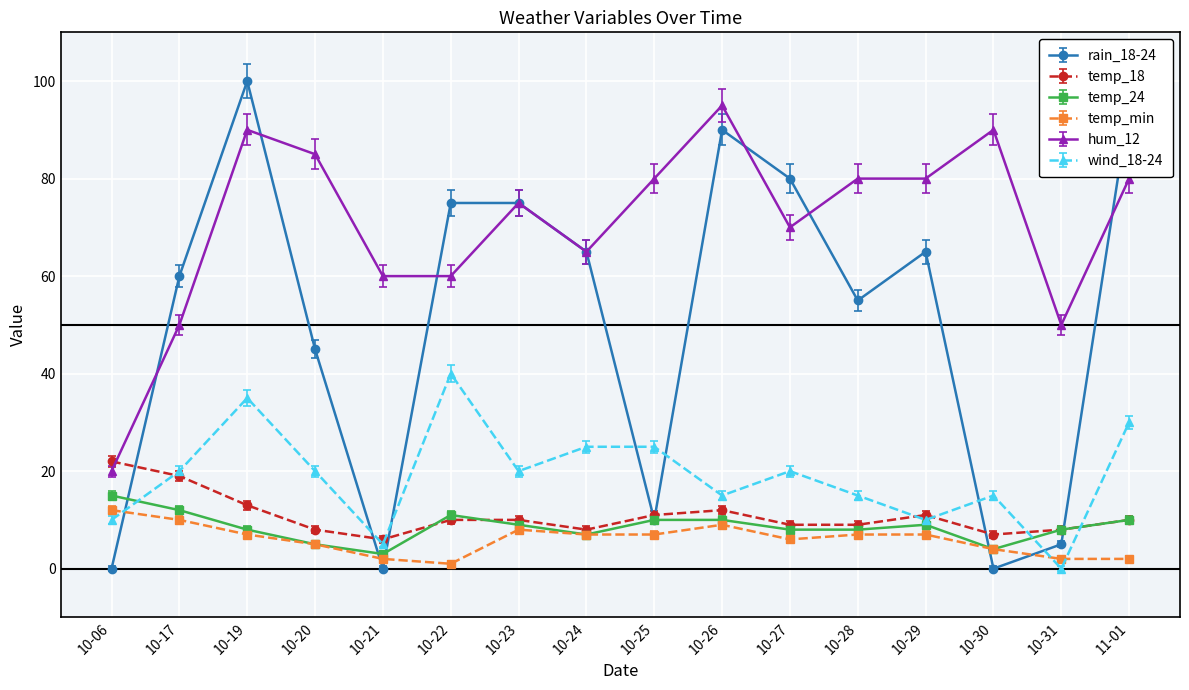

What is the label of the 2nd point from the left?

10-17